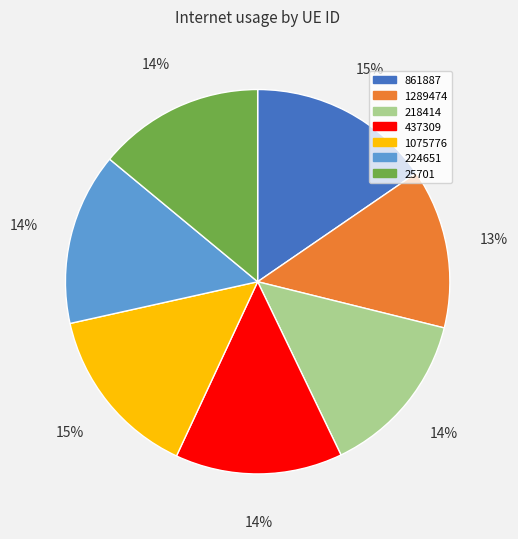

How many slices are in this pie chart?

7